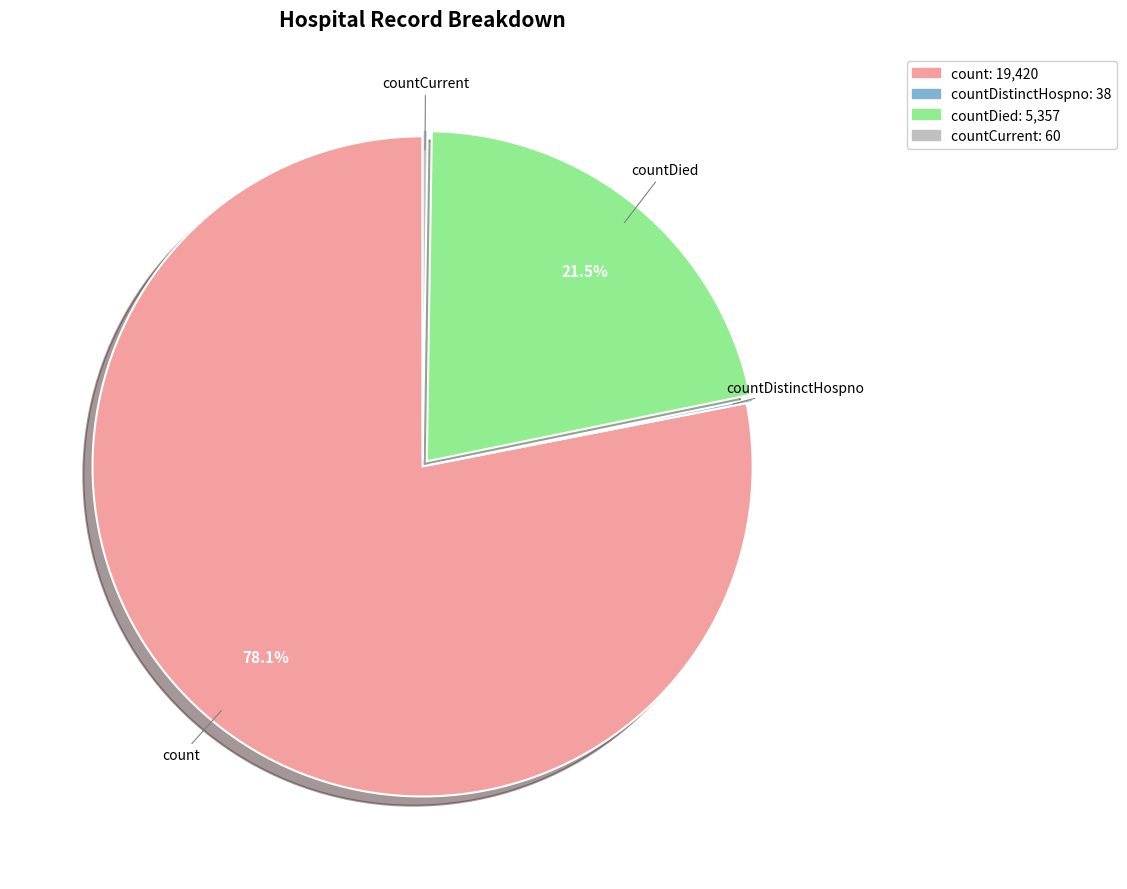

Between countDied and count, which is larger?

count